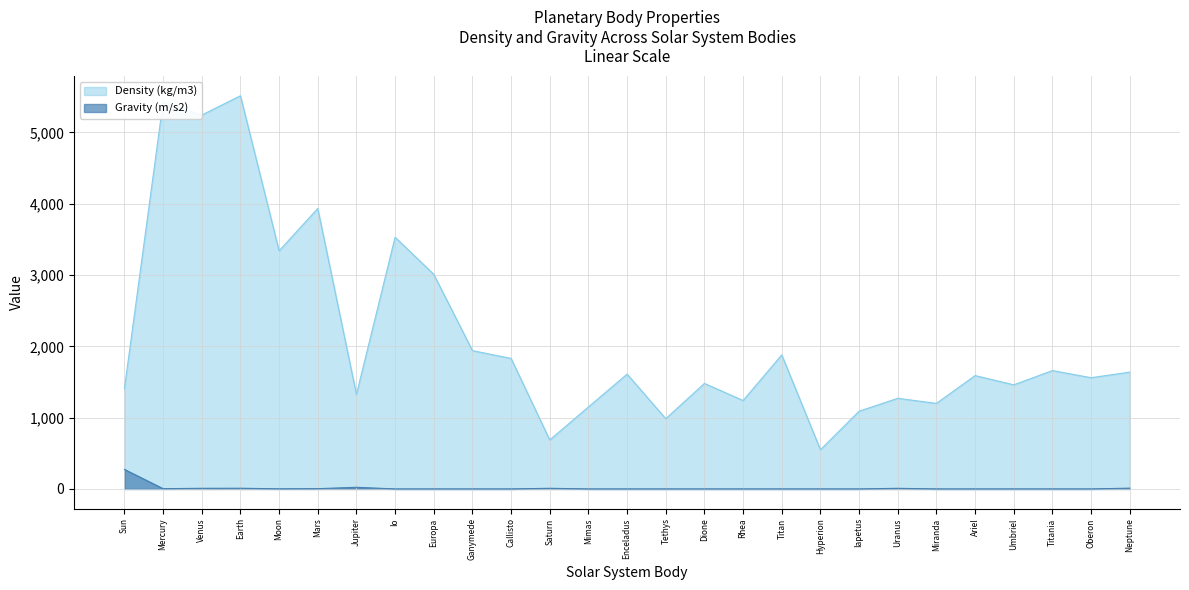

Reading left to right, list all the values displayed in this chart.

Density (kg/m3): Sun=1408.0	Mercury=5427.0	Venus=5243.0	Earth=5514.0	Moon=3340.0	Mars=3933.0	Jupiter=1326.0	Io=3530.0	Europa=3010.0	Ganymede=1940.0	Callisto=1830.0	Saturn=687.0	Mimas=1150.0	Enceladus=1610.0	Tethys=985.0	Dione=1480.0	Rhea=1240.0	Titan=1880.0	Hyperion=550.0	Iapetus=1090.0	Uranus=1271.0	Miranda=1200.0	Ariel=1590.0	Umbriel=1460.0	Titania=1660.0	Oberon=1560.0	Neptune=1638.0
Gravity (m/s2): Sun=274.0	Mercury=3.7	Venus=8.9	Earth=9.8	Moon=1.6	Mars=3.7	Jupiter=23.1	Io=0.0	Europa=0.0	Ganymede=0.0	Callisto=0.0	Saturn=9.0	Mimas=0.0	Enceladus=0.0	Tethys=0.0	Dione=0.0	Rhea=0.0	Titan=0.0	Hyperion=0.0	Iapetus=0.0	Uranus=8.7	Miranda=0.0	Ariel=0.0	Umbriel=0.0	Titania=0.0	Oberon=0.0	Neptune=11.0